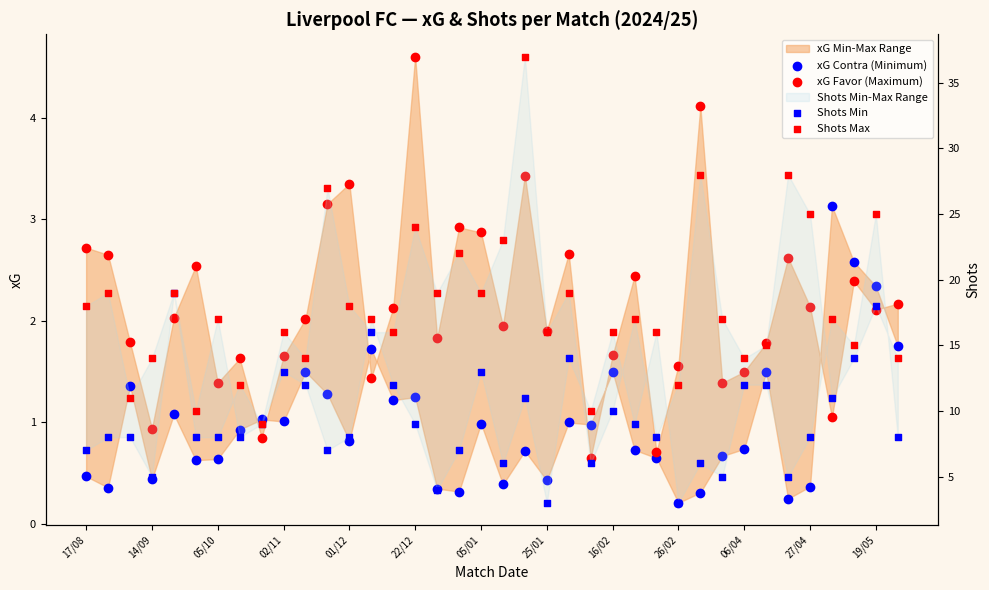

At which category is the sum across all series the highest?

20